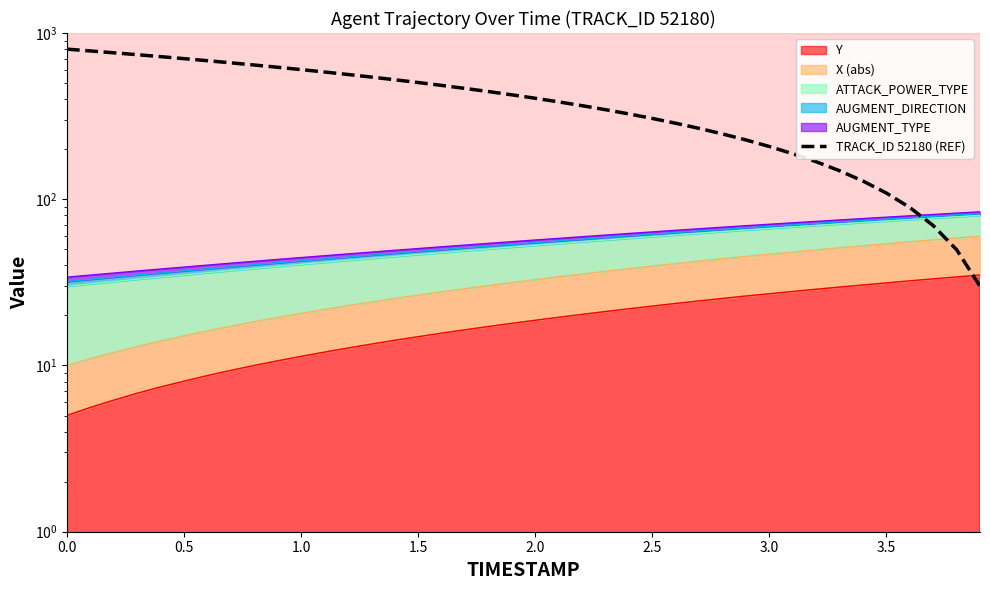

How many values exceed 424?

20